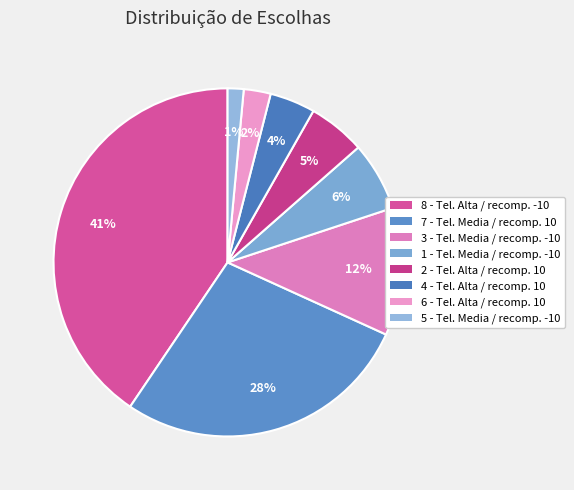

Does any single category account for the majority?

No